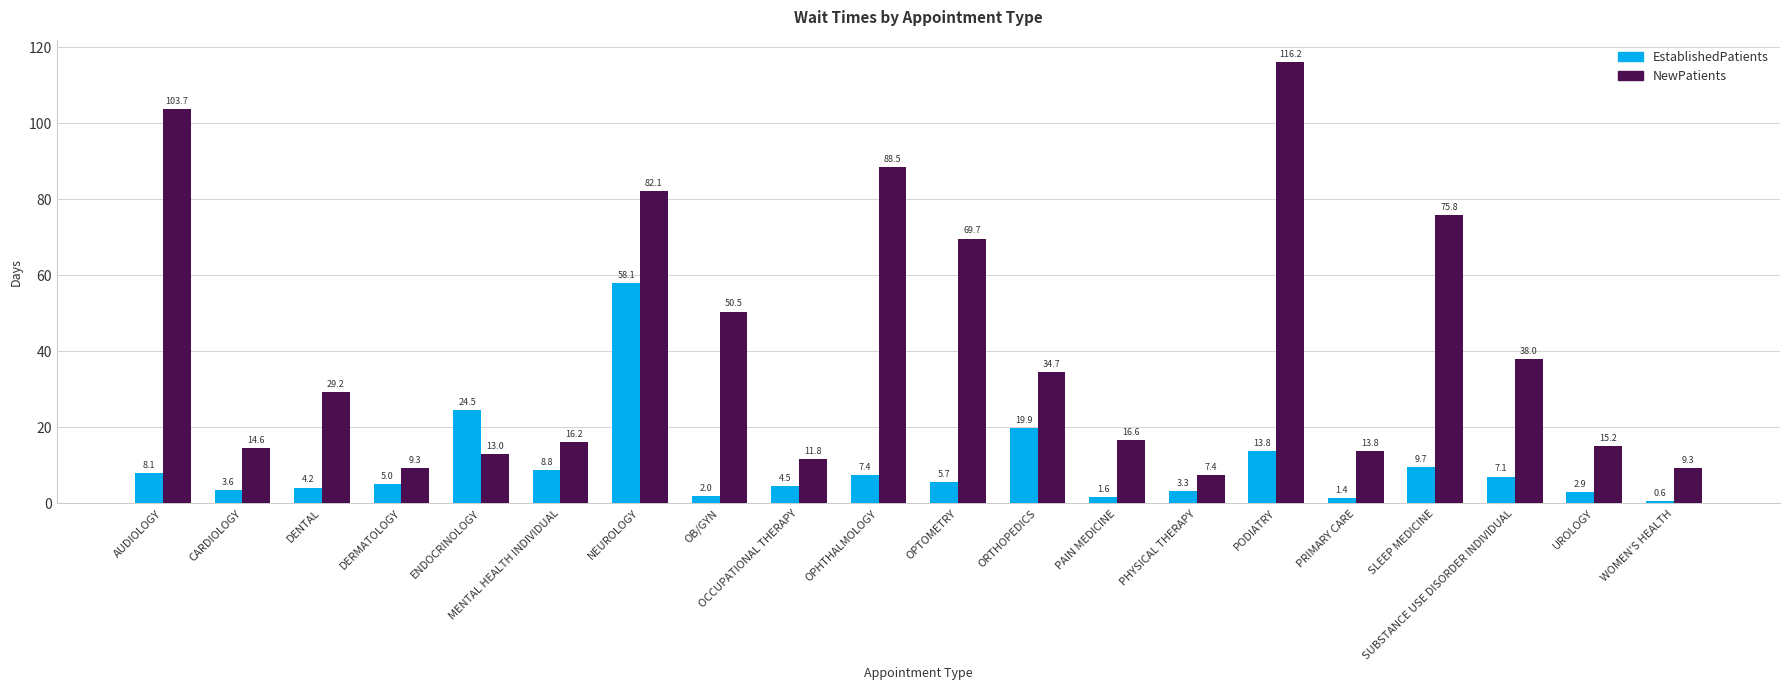

The NewPatients series shows 9.3 at WOMEN'S HEALTH. True or false?

True